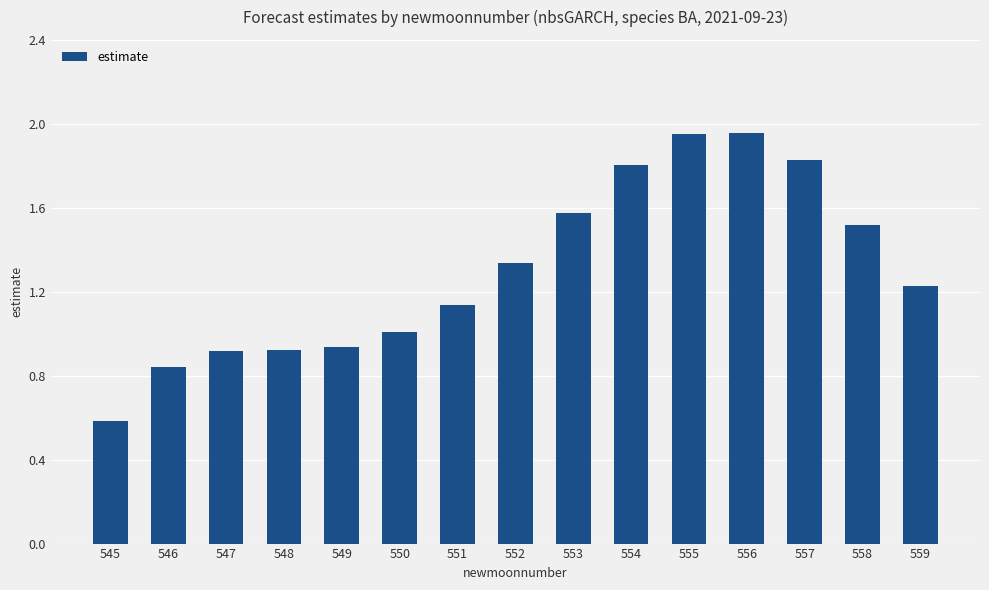

Is it true that the value at 553 is 2.5?

False